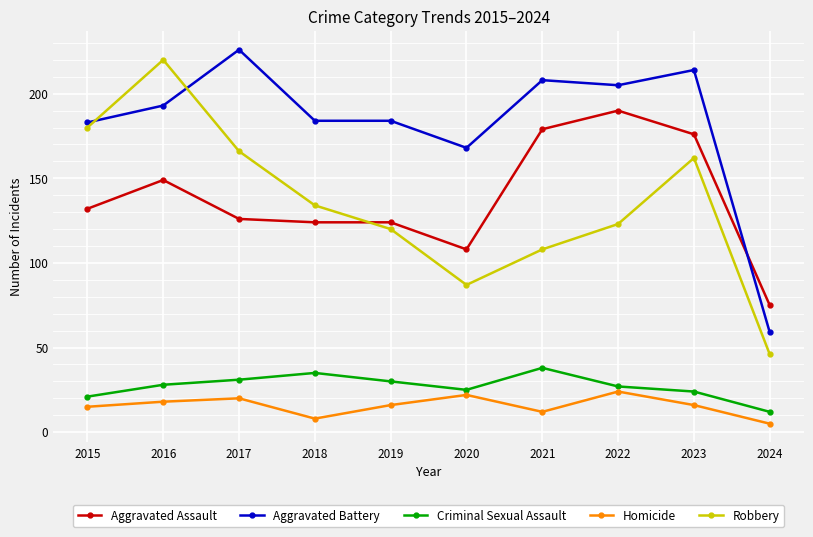

At which label is Robbery closest to 133?

2018